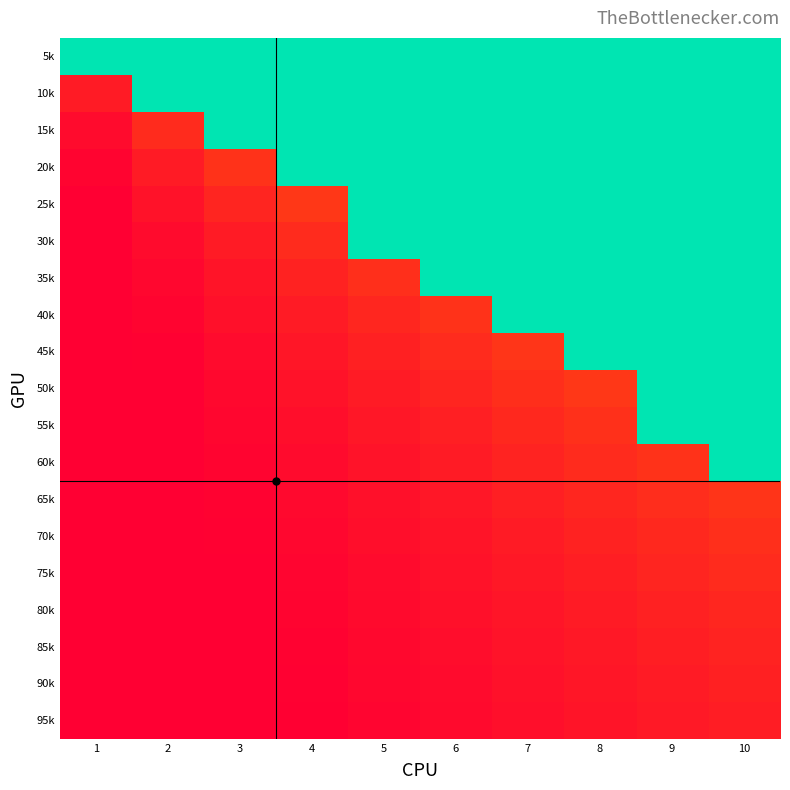

At how many categories does at least one series exceed 0?

10